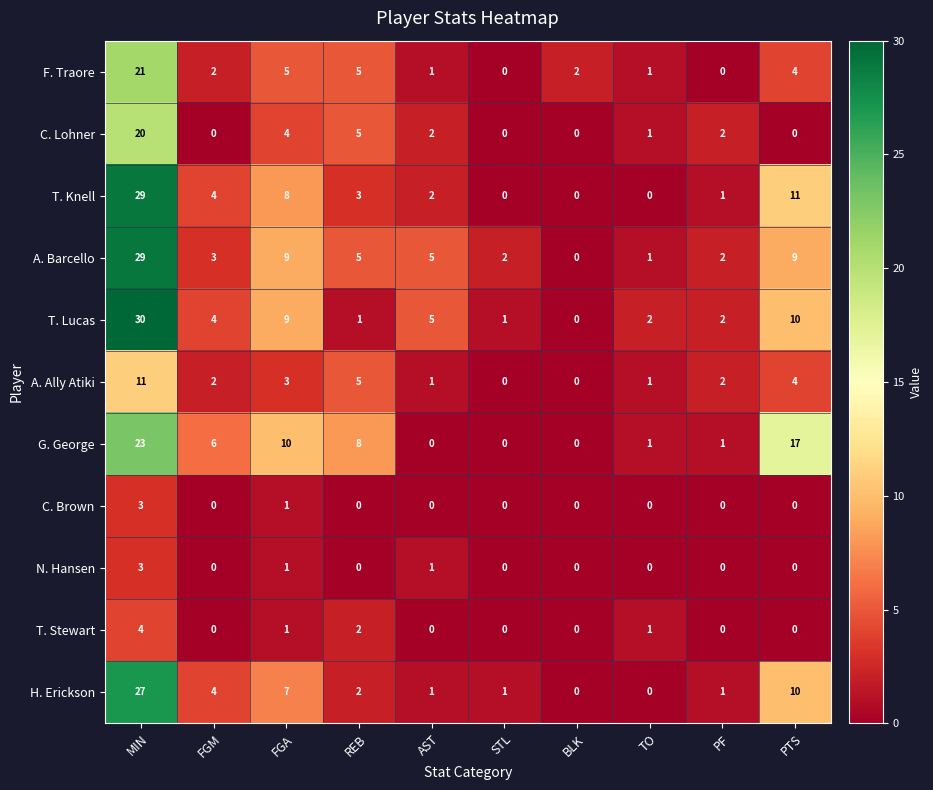

What is the difference between the second highest and second lowest values in the H. Erickson series?

10